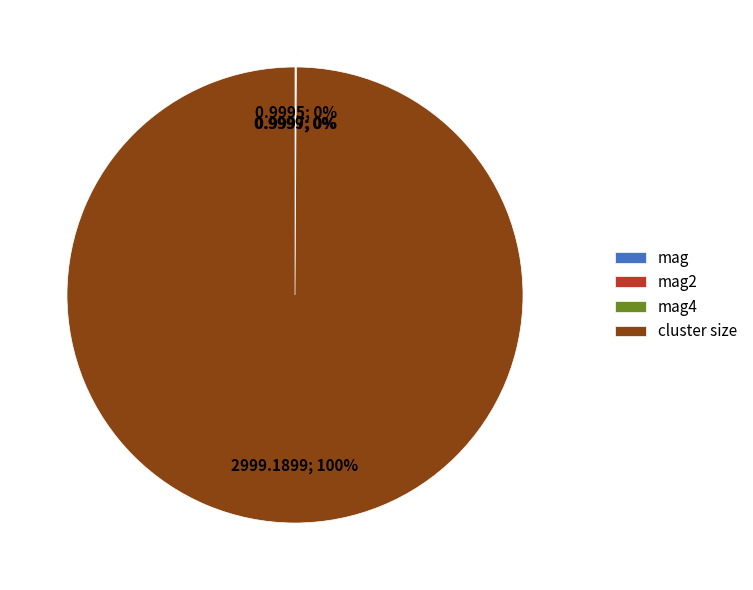

Is there a majority slice in this chart?

Yes